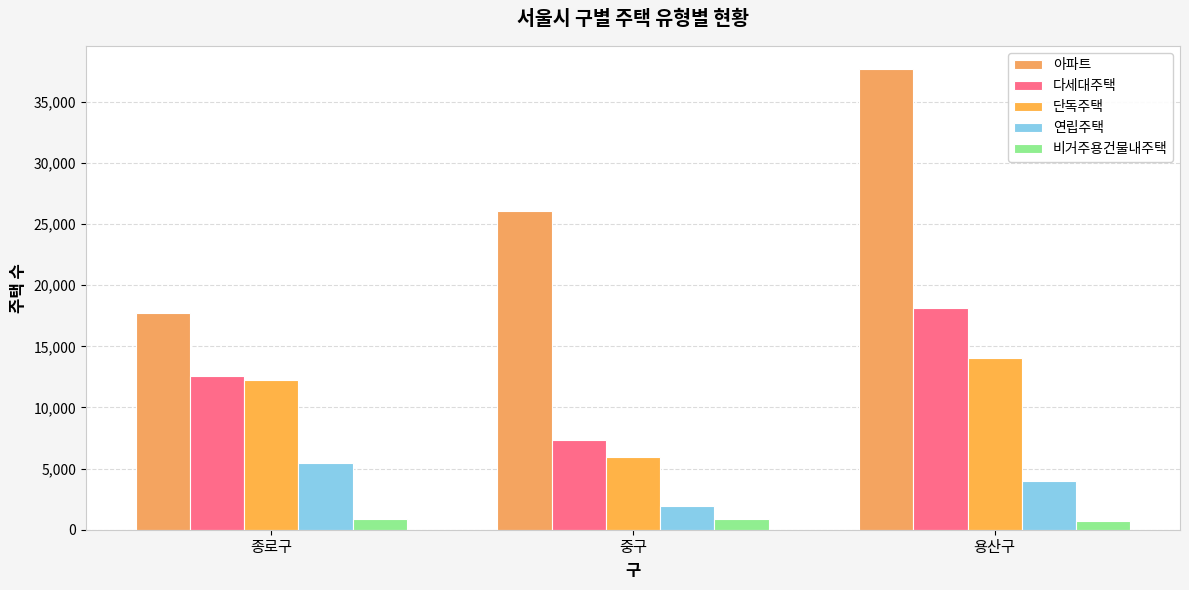

What is the label of the 1st bar from the right?

용산구